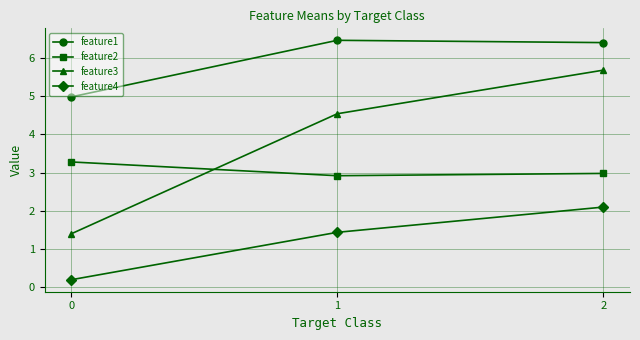

What is the sum of all feature1 values?

17.8